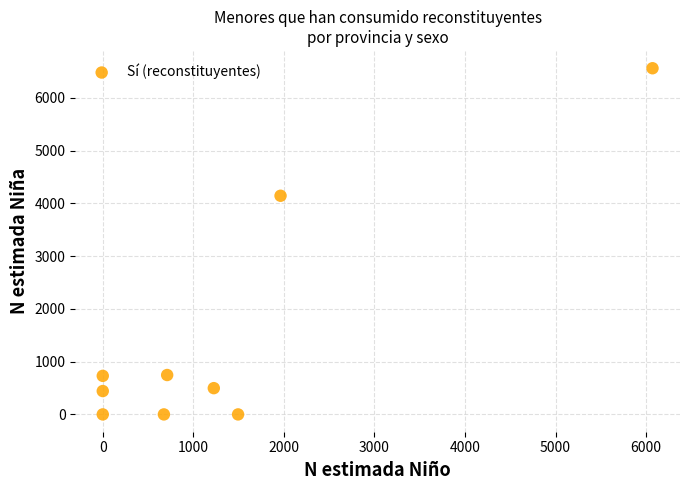

What Y value in the scatter plot is closest to 3282?

4146